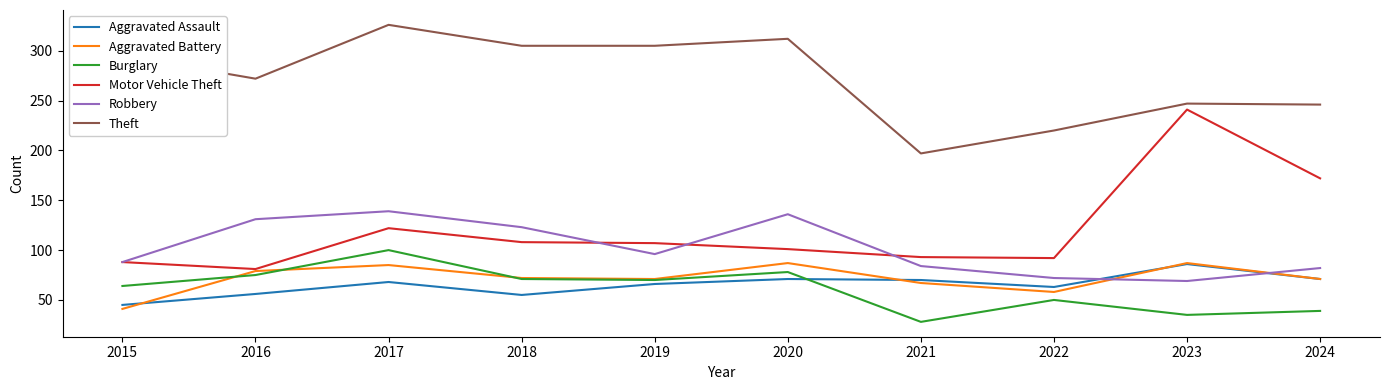

What is the difference between the highest and lowest values at 2019?

239